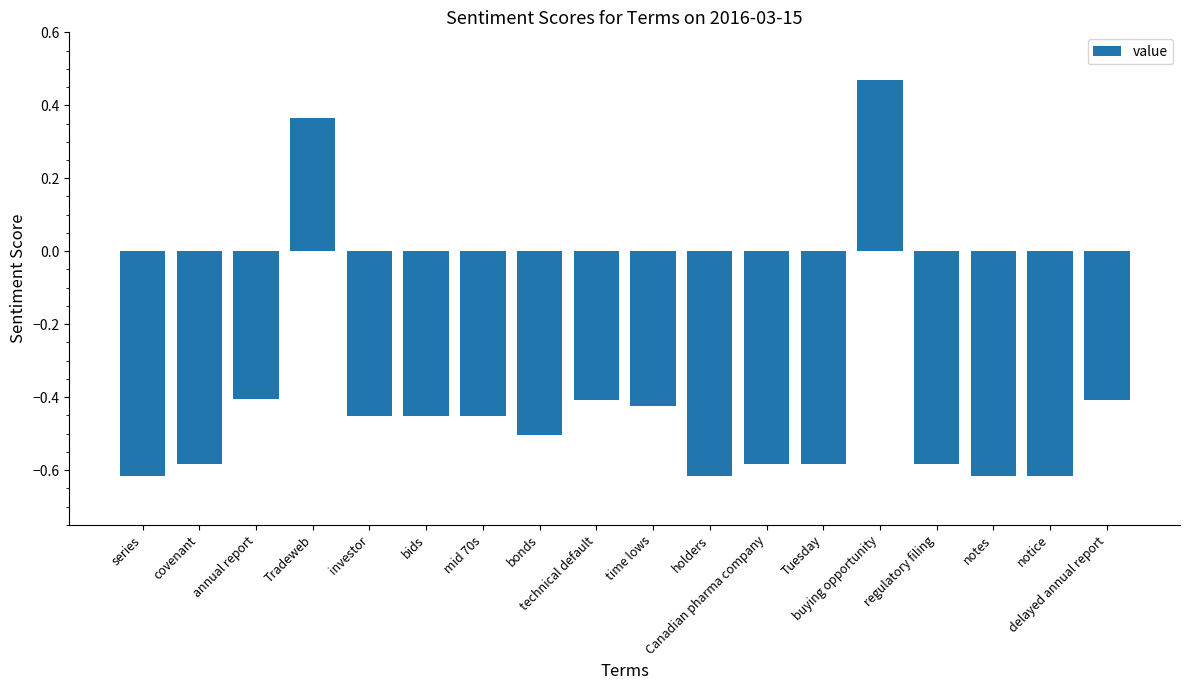

What is the difference between the maximum and minimum values?

1.1